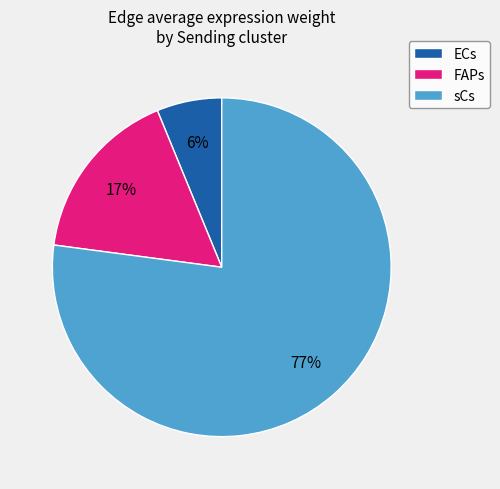

The sCs slice represents 77% of the pie. True or false?

True